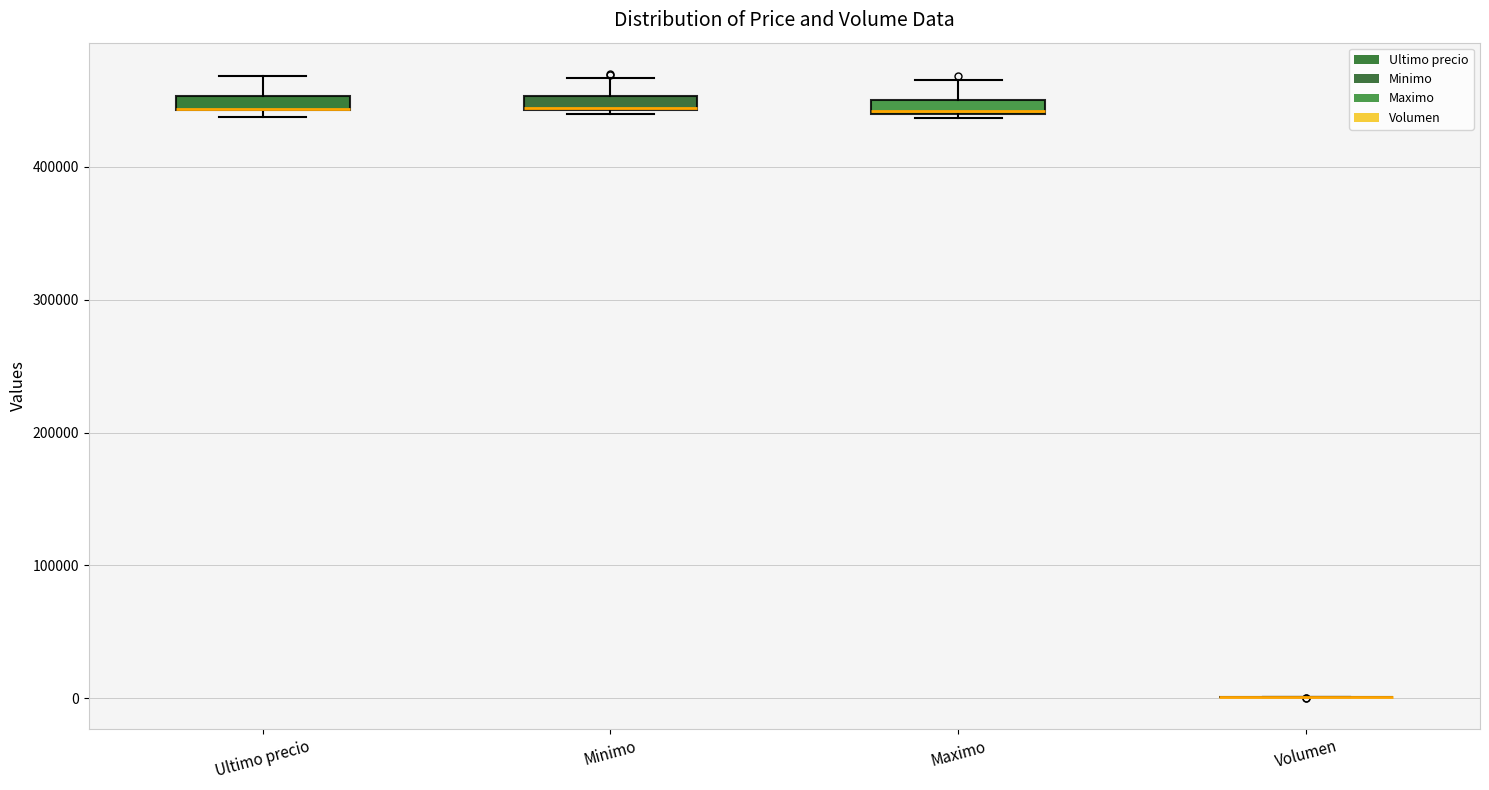

Where does the upper whisker of the box for Ultimo precio end on the y-axis? The values are not printed on the chart, so give them approximately, as read against the axis.

470000